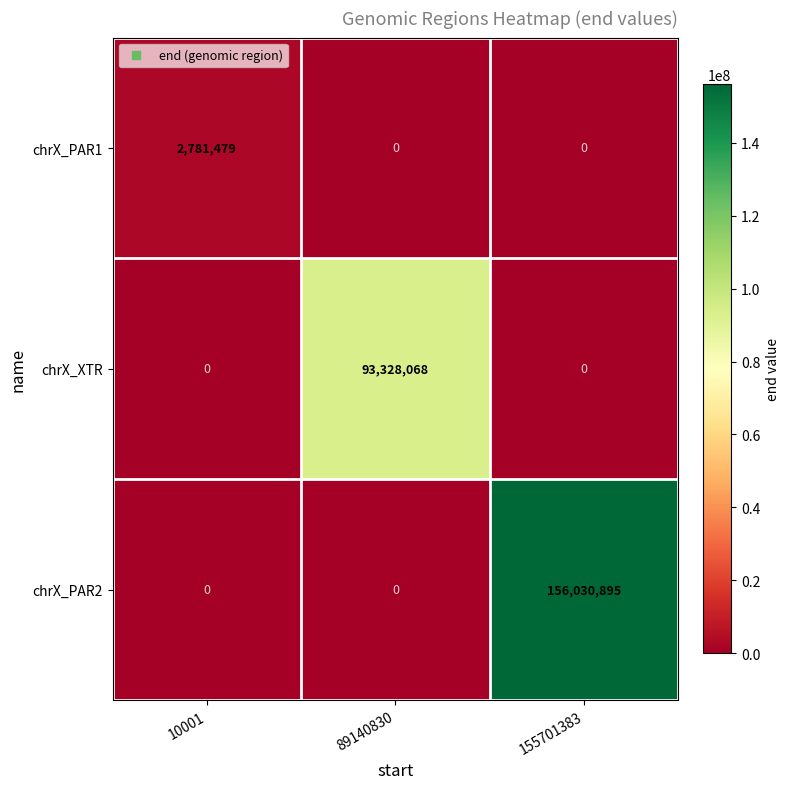

Which series changed the most between 89140830 and 155701383?

chrX_PAR2